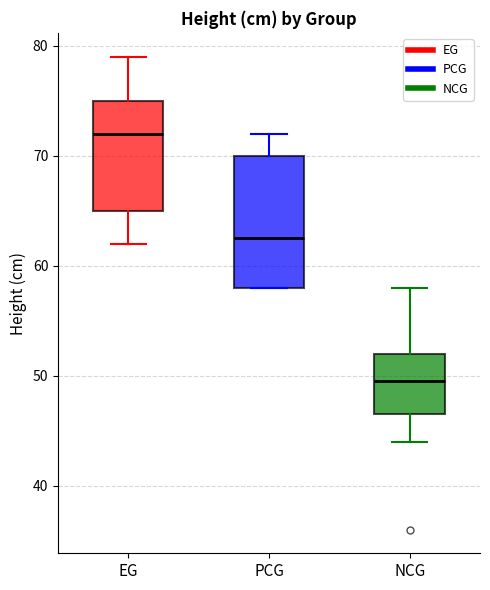

Where is the upper edge of the box for EG on the y-axis? The values are not printed on the chart, so give them approximately, as read against the axis.

75